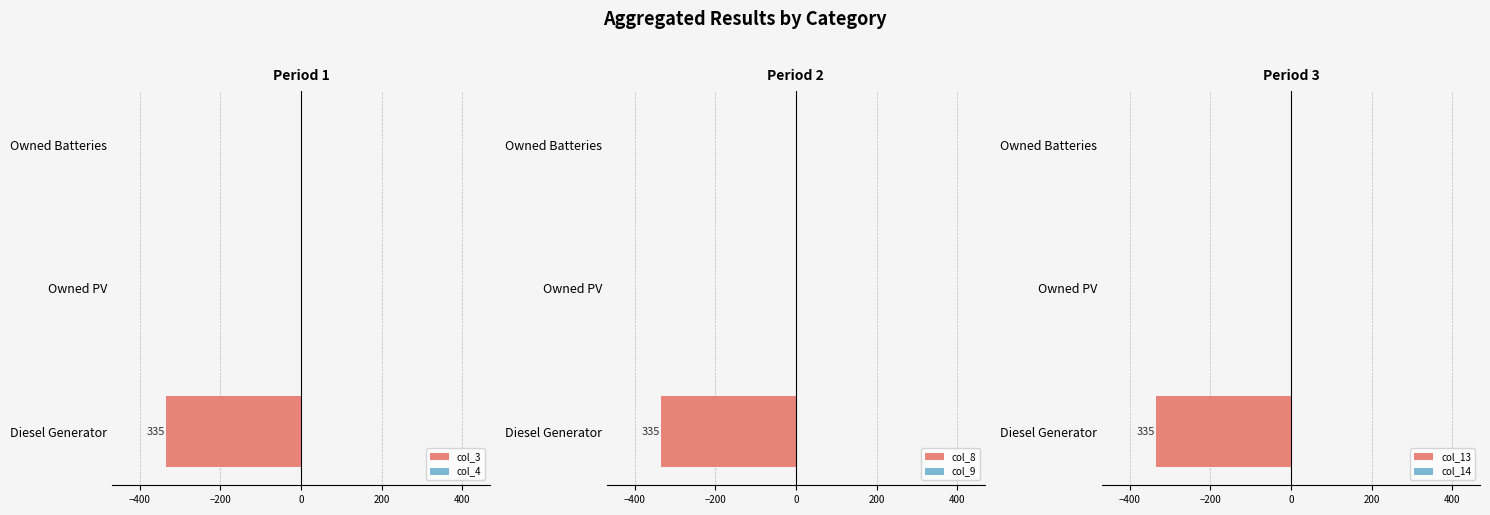

What is the sum of the col_3 values at Diesel Generator and Owned PV?

-335